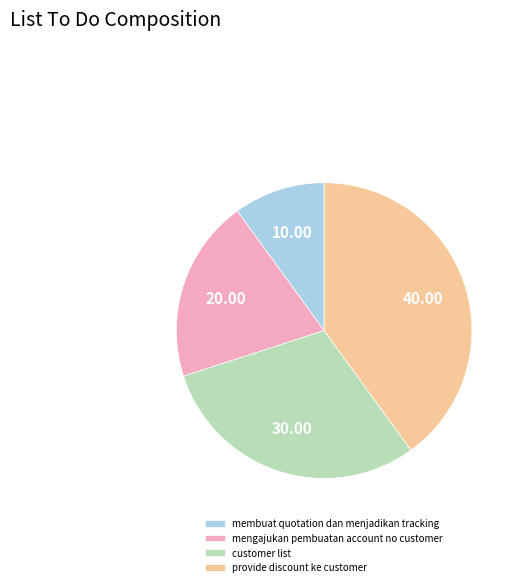

Which slice is the smallest?

membuat quotation dan menjadikan tracking